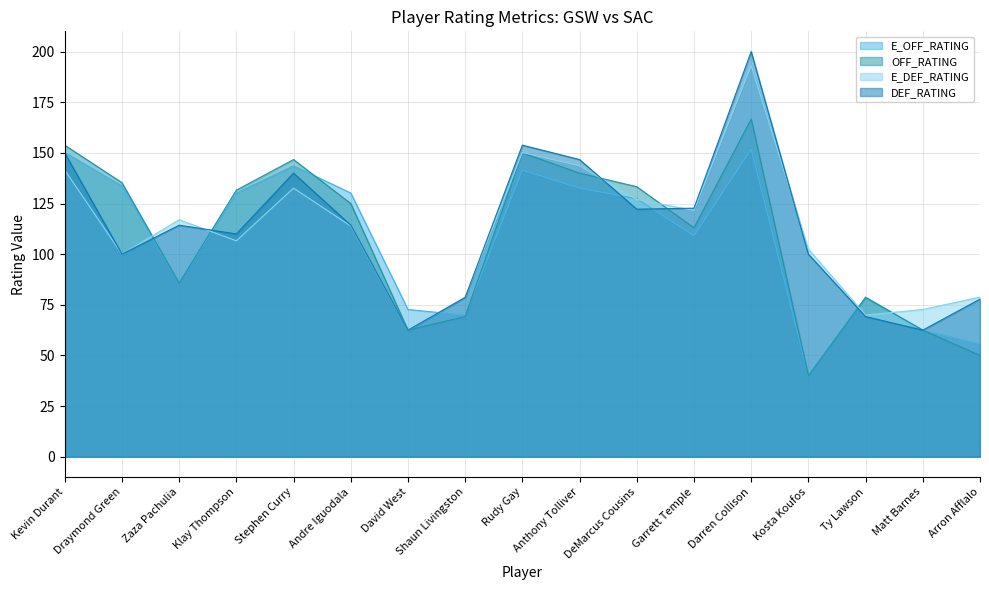

What is the value of the DEF_RATING point at the 15th from the left?

69.2